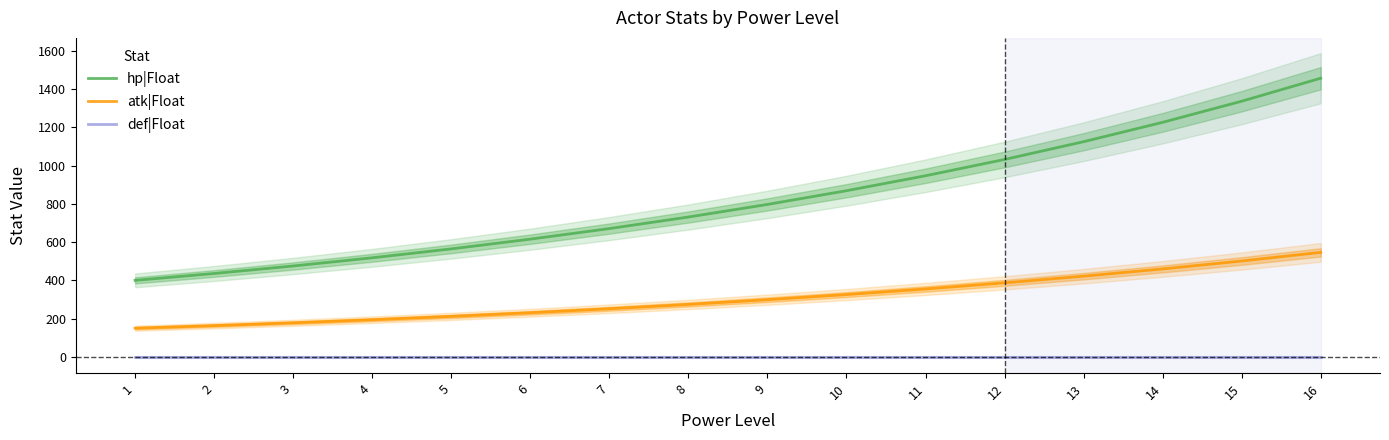

True or false: hp|Float and atk|Float intersect in this chart.

False